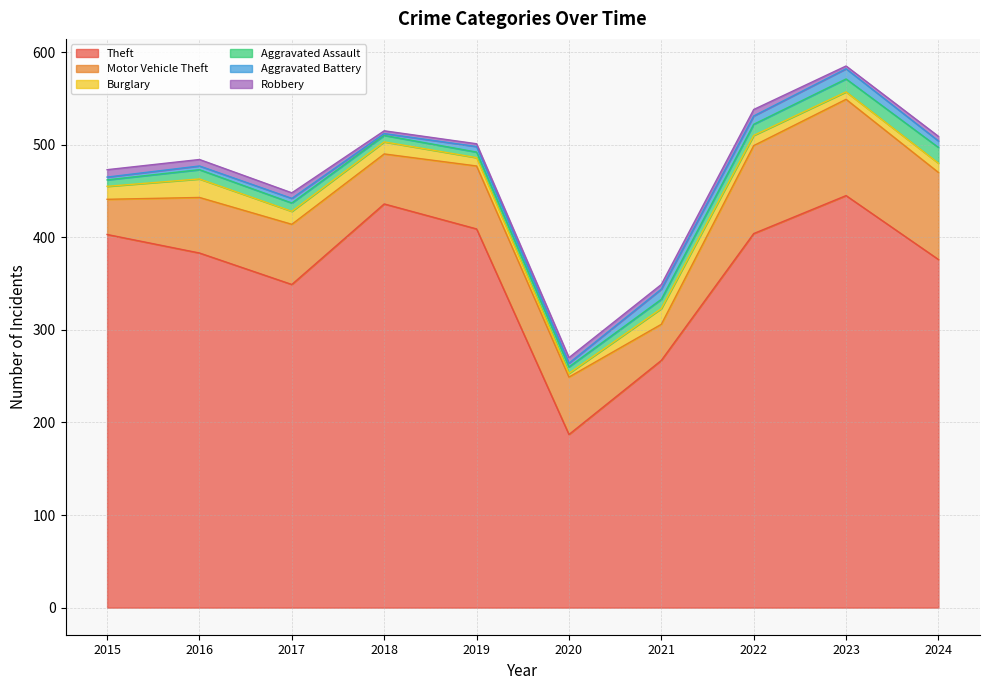

At which label does Burglary first exceed 13?

2015